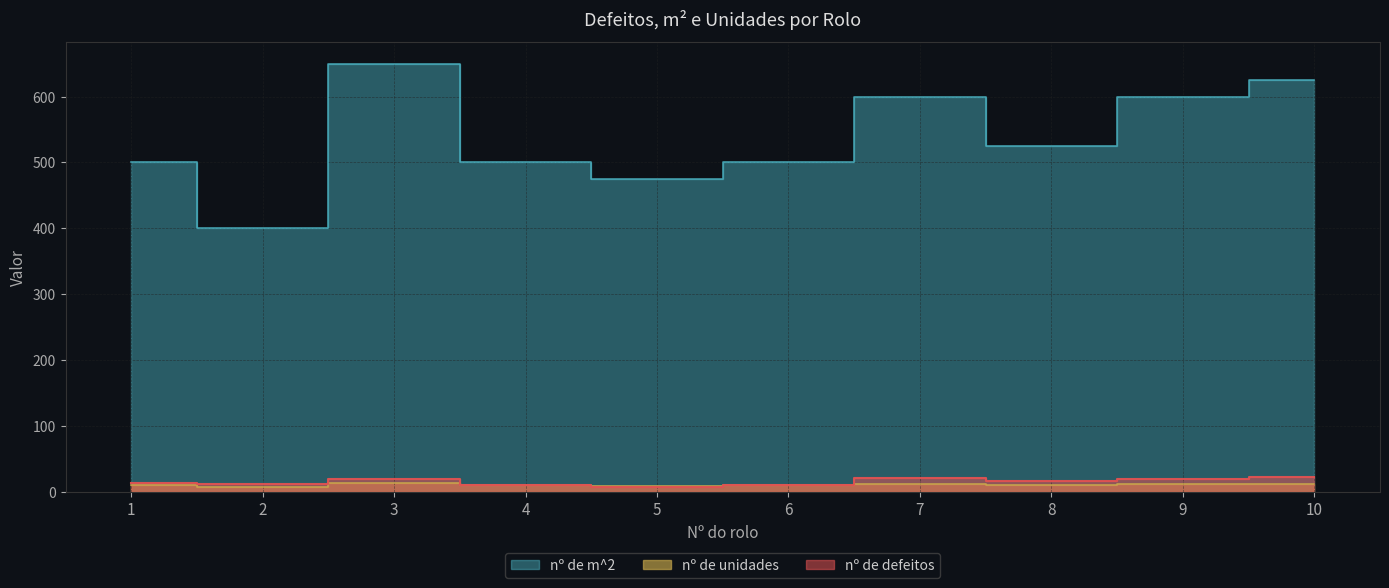

At which category does nº de m^2 reach its first local peak?

3